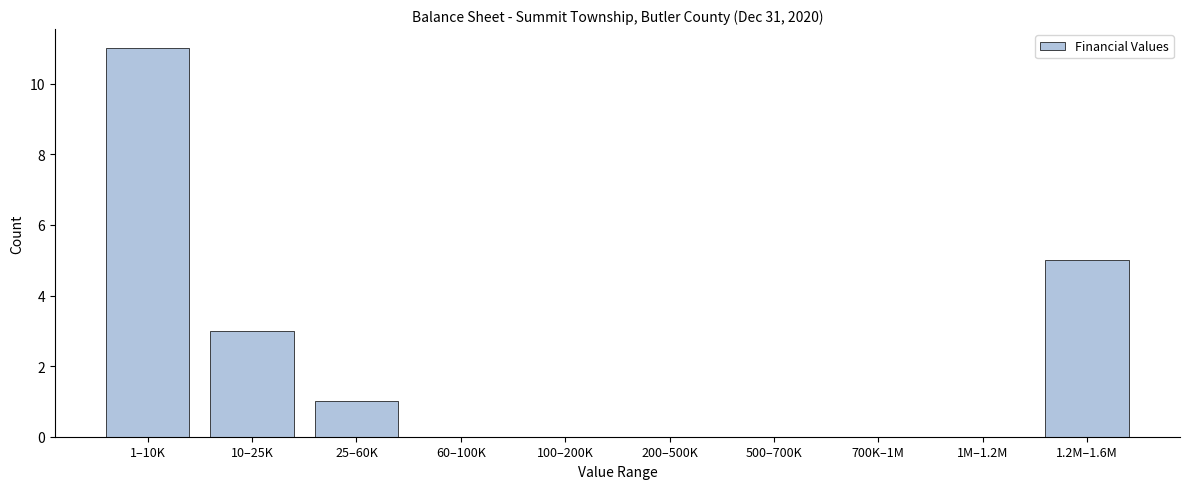

Reading right to left, transcribe all the data shown in this chart.

1.2M–1.6M=5	1M–1.2M=0	700K–1M=0	500–700K=0	200–500K=0	100–200K=0	60–100K=0	25–60K=1	10–25K=3	1–10K=11